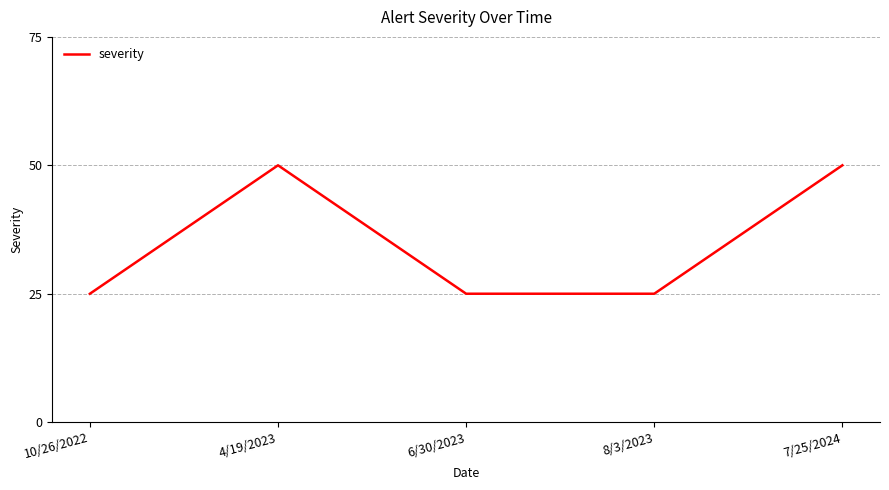

How many distinct data groups are displayed?

1